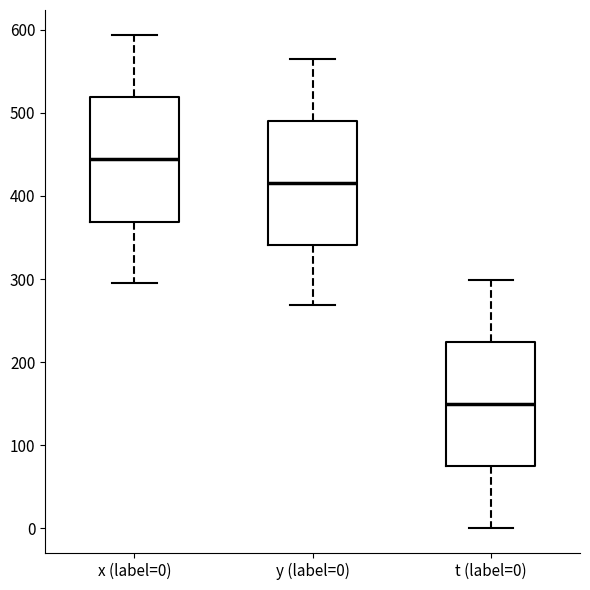

Reading left to right, transcribe this box plot: for each box, give where its median line is, the range the box spans, and where its two whiskers end, as read against the y-axis. The values are not printed on the chart, so give them approximately, as read against the axis.

x (label=0): median 440, box 370 to 520, whiskers 300 to 590
y (label=0): median 420, box 340 to 490, whiskers 270 to 570
t (label=0): median 150, box 70 to 220, whiskers 0 to 300